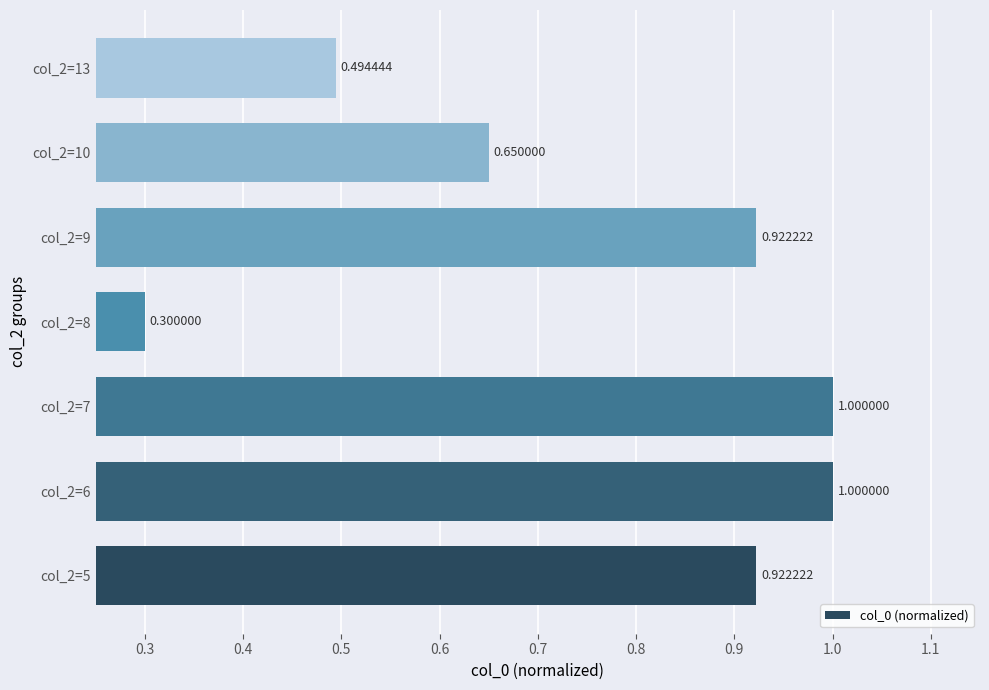

What is the minimum value shown in the chart?

0.3